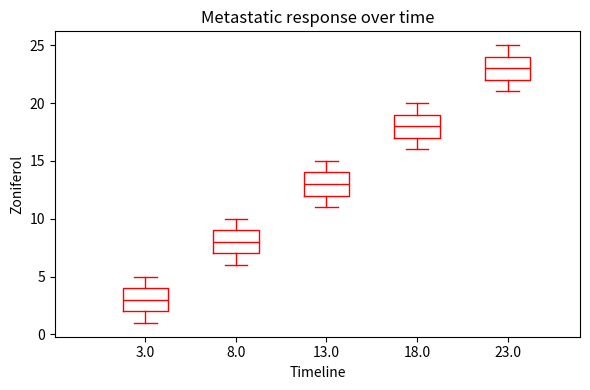

Which box has the lowest median line?

3.0